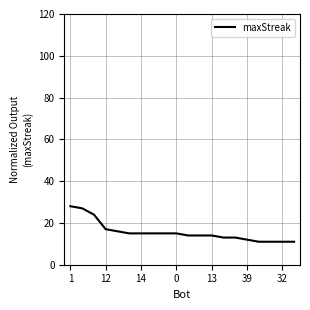

Reading left to right, list all the values displayed in this chart.

28	27	24	17	16	15	15	15	15	15	14	14	14	13	13	12	11	11	11	11